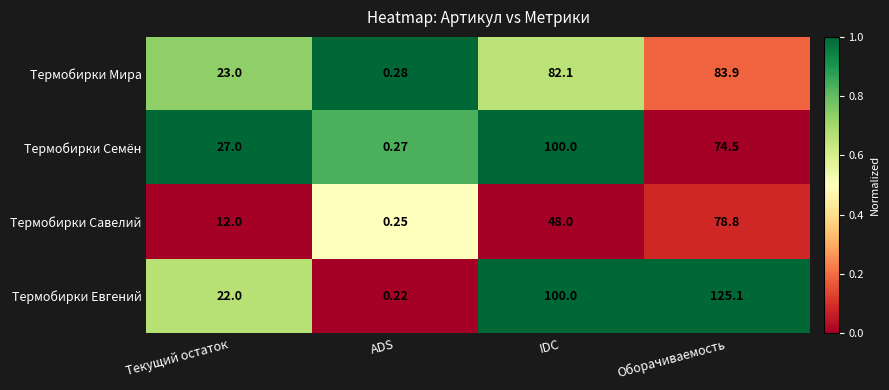

What is the spread (max minus min) of values at Текущий остаток?

15.0